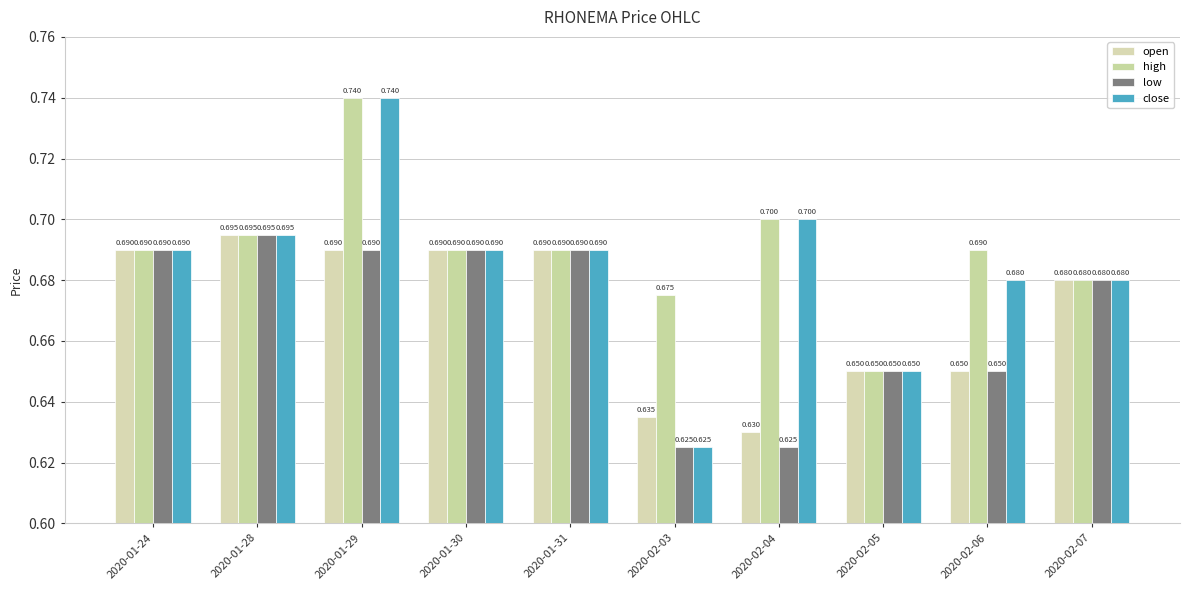

The open series shows 1.0 at 2020-01-31. True or false?

False